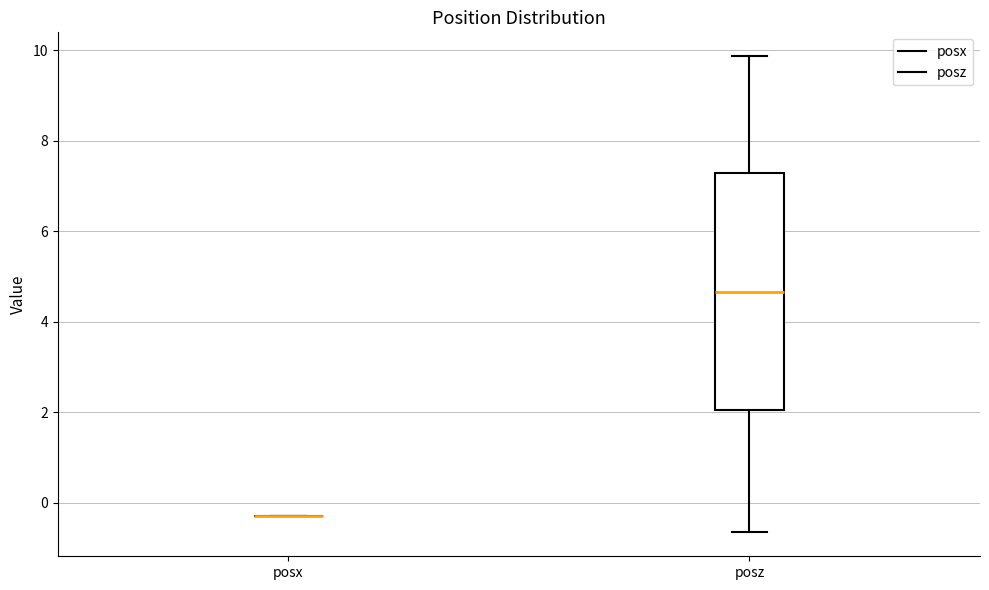

Comparing the boxes themselves (not the whiskers), which one is the tallest?

posz